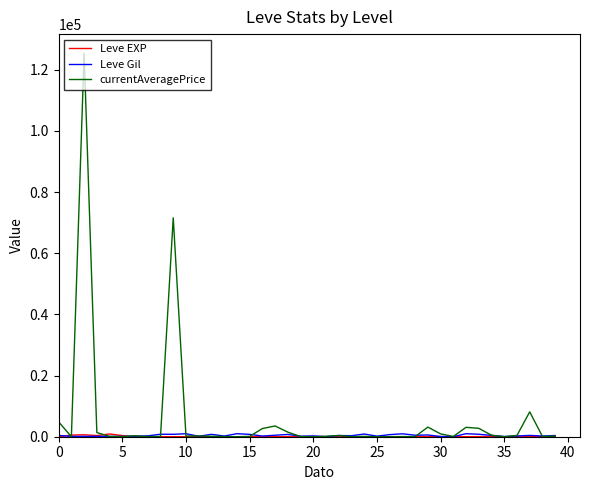

What is the maximum value for currentAveragePrice?

125361.6